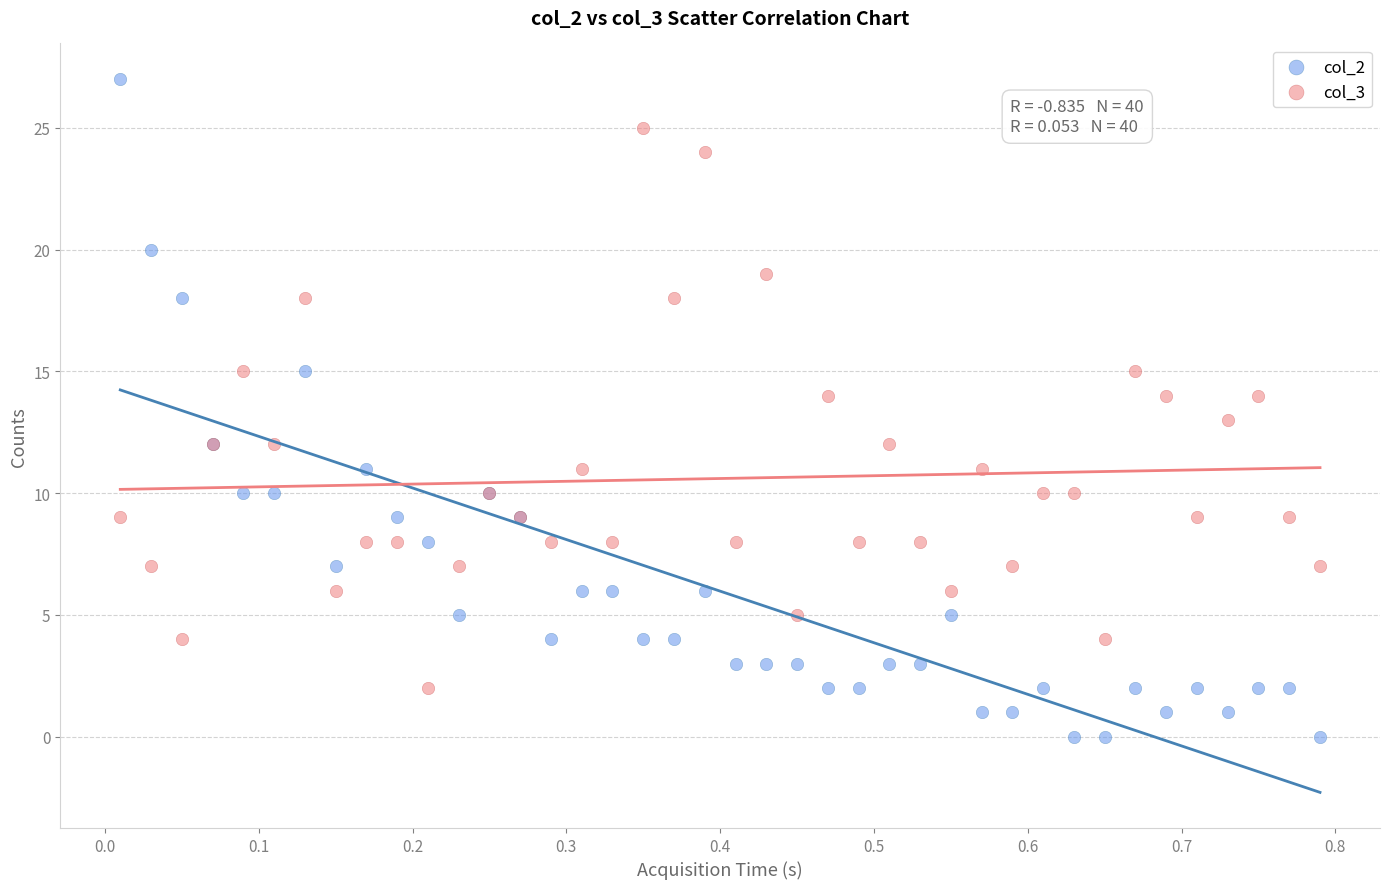

Which series has the largest Y range (max minus min)?

col_2